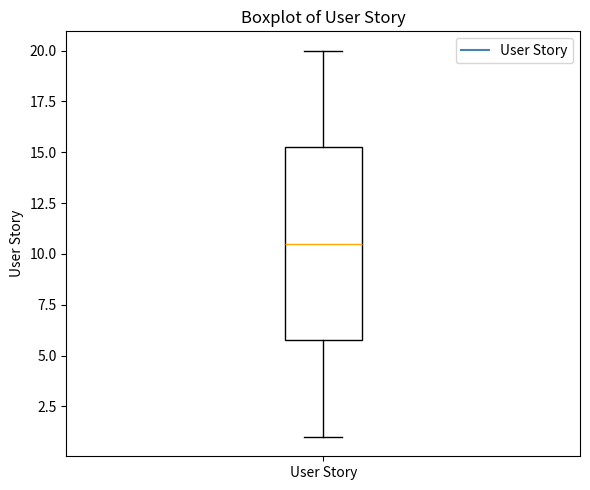

Read this box plot against the y-axis: the position of the median line, the range covered by the box, and the ends of both whiskers. The values are not printed on the chart, so give them approximately, as read against the axis.

median 10.5, box 6.0 to 15.5, whiskers 1.0 to 20.0